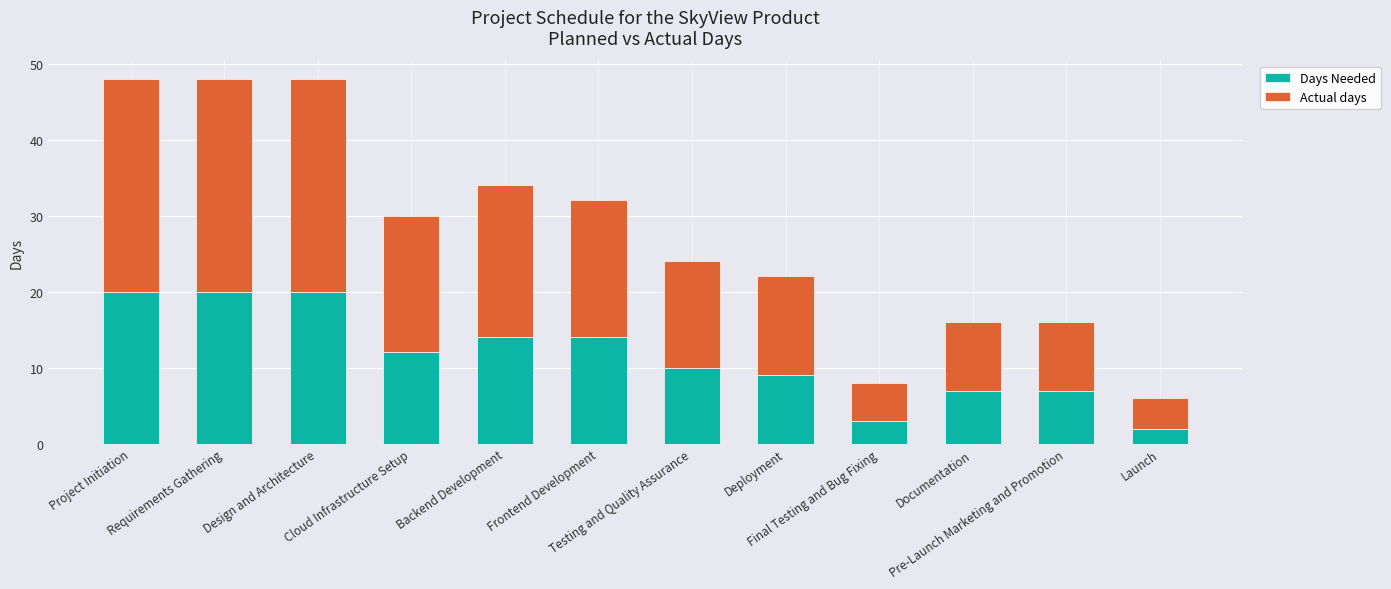

What is the difference between the maximum and minimum values in the Days Needed series?

18